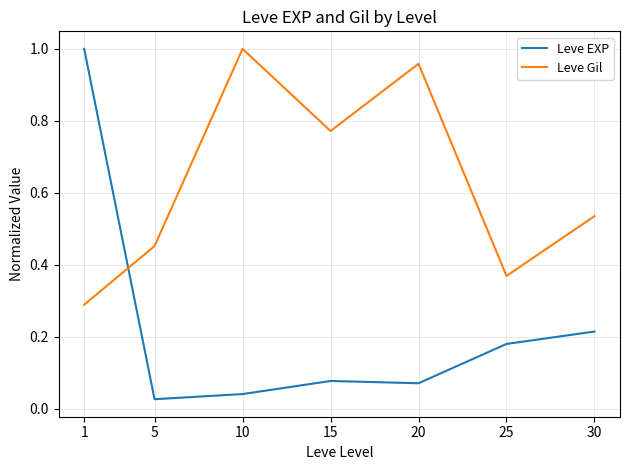

Between which two adjacent categories do Leve Gil and Leve EXP first intersect?

1 and 5